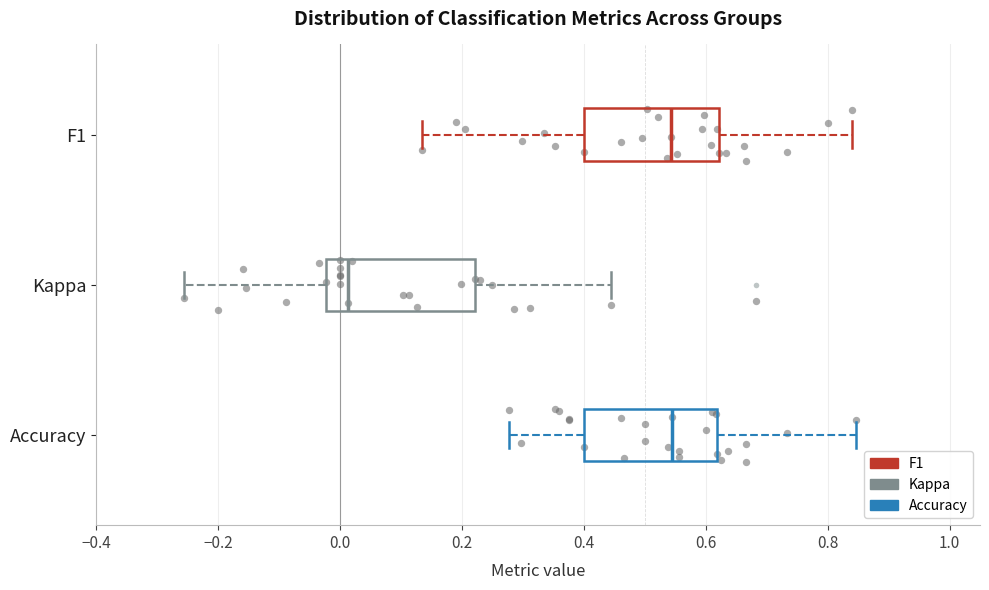

Reading bottom to top, read every box against the x-axis: the position of its median line, the range the box covers, and the ends of its whiskers. The values are not printed on the chart, so give them approximately, as read against the axis.

Accuracy: median 0.54, box 0.40 to 0.62, whiskers 0.28 to 0.84
Kappa: median 0.02, box -0.02 to 0.22, whiskers -0.26 to 0.44
F1: median 0.54, box 0.40 to 0.62, whiskers 0.14 to 0.84